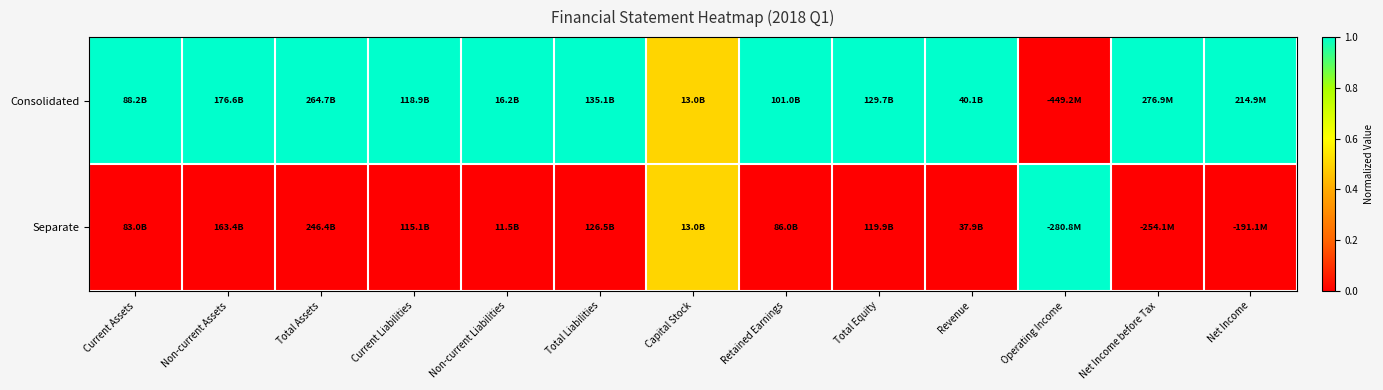

Reading left to right, what are all the values shown in this chart?

Consolidated: Current Assets=1.0	Non-current Assets=1.0	Total Assets=1.0	Current Liabilities=1.0	Non-current Liabilities=1.0	Total Liabilities=1.0	Capital Stock=0.5	Retained Earnings=1.0	Total Equity=1.0	Revenue=1.0	Operating Income=0.0	Net Income before Tax=1.0	Net Income=1.0
Separate: Current Assets=0.0	Non-current Assets=0.0	Total Assets=0.0	Current Liabilities=0.0	Non-current Liabilities=0.0	Total Liabilities=0.0	Capital Stock=0.5	Retained Earnings=0.0	Total Equity=0.0	Revenue=0.0	Operating Income=1.0	Net Income before Tax=0.0	Net Income=0.0